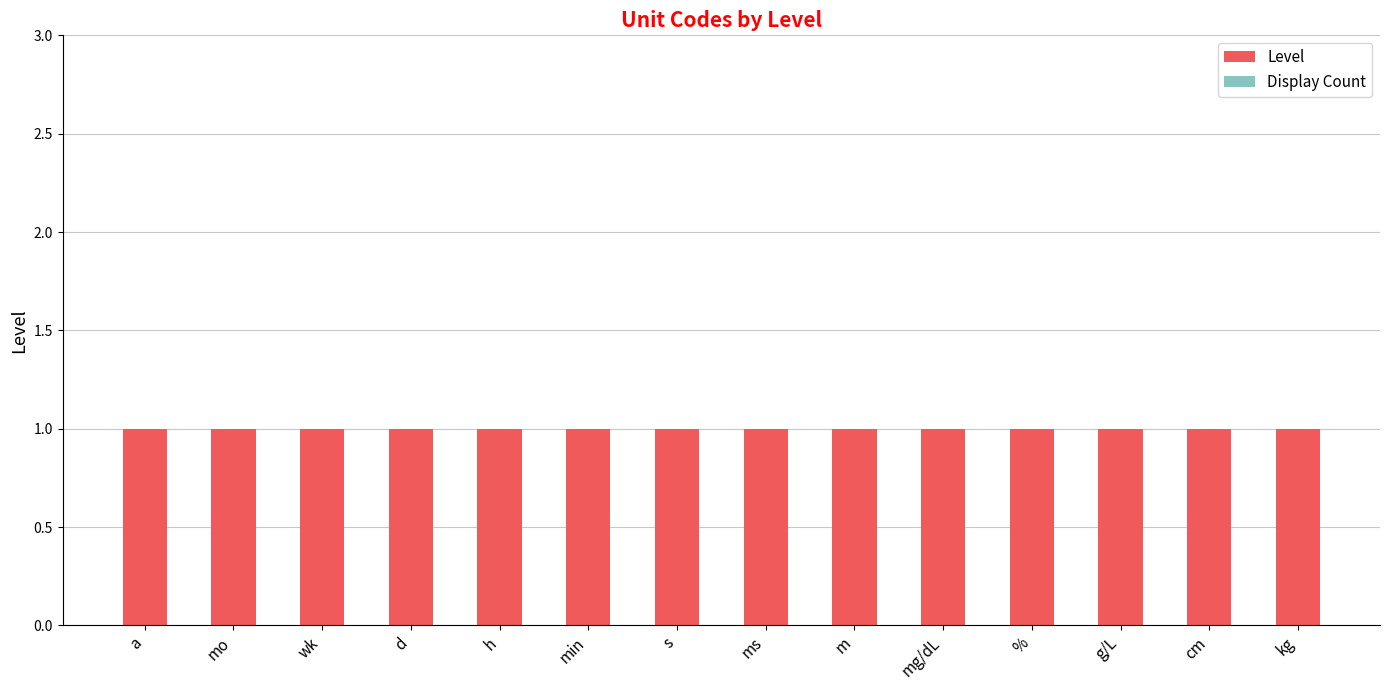

At which label is Display Count closest to 0?

a